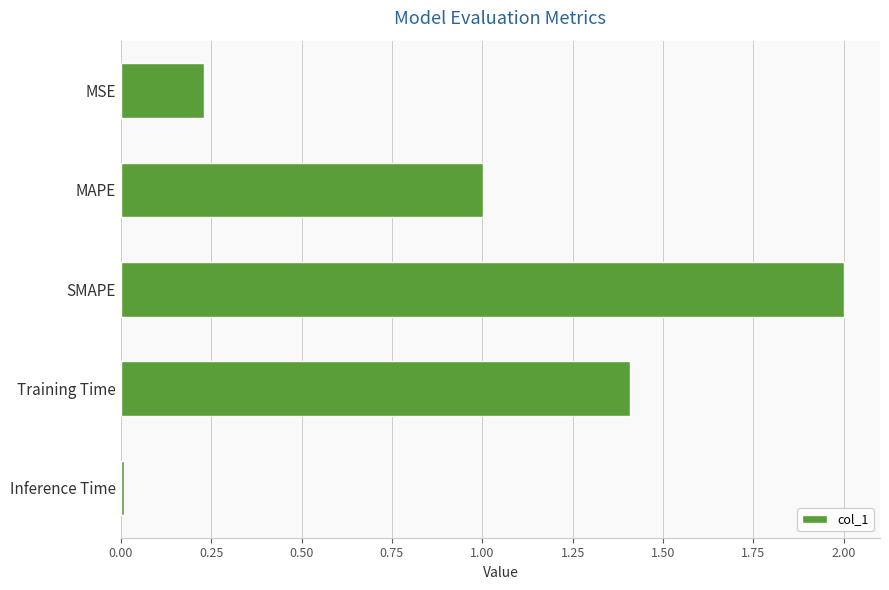

What is the average value?

0.9